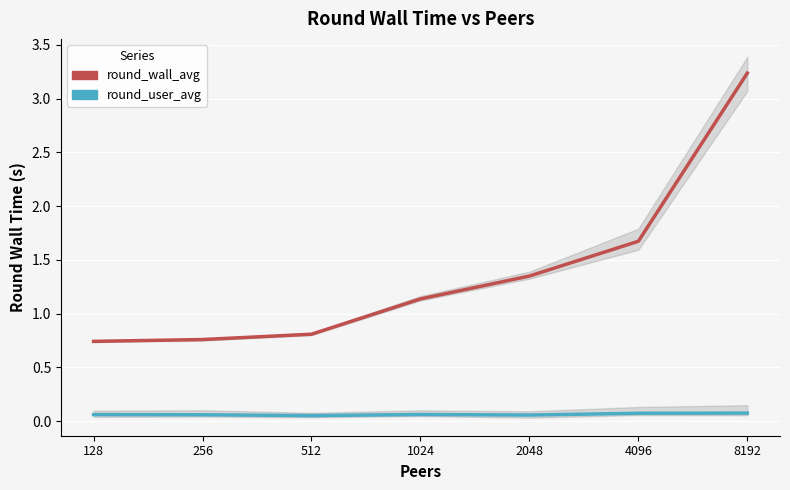

In round_user_avg, how many points are lower than both neighbors (excluding endpoints)?

2